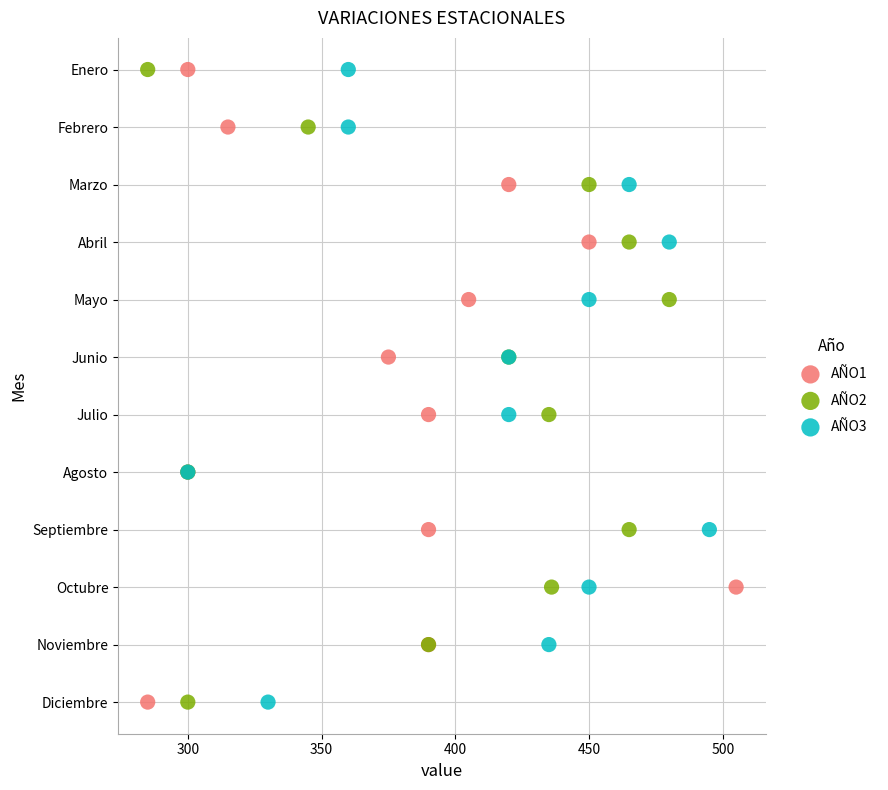

What are all the series names shown in the legend?

AÑO1, AÑO2, AÑO3